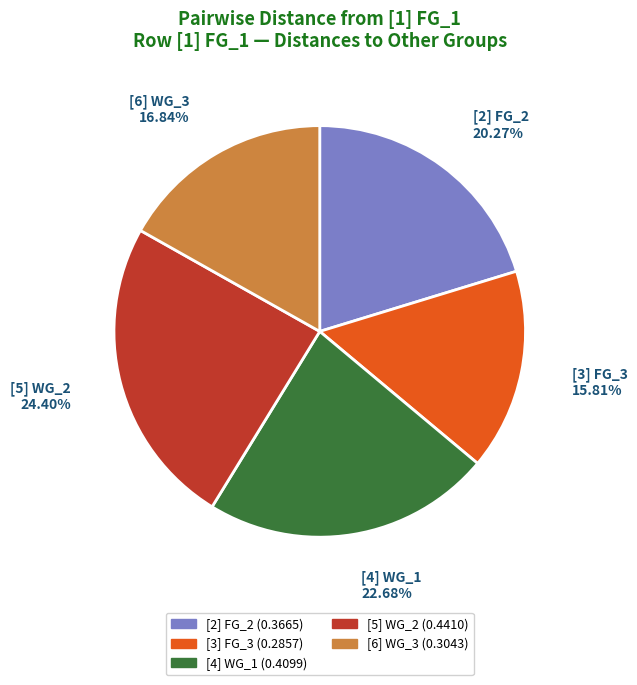

True or false: [5] WG_2 accounts for 24% of the total.

True